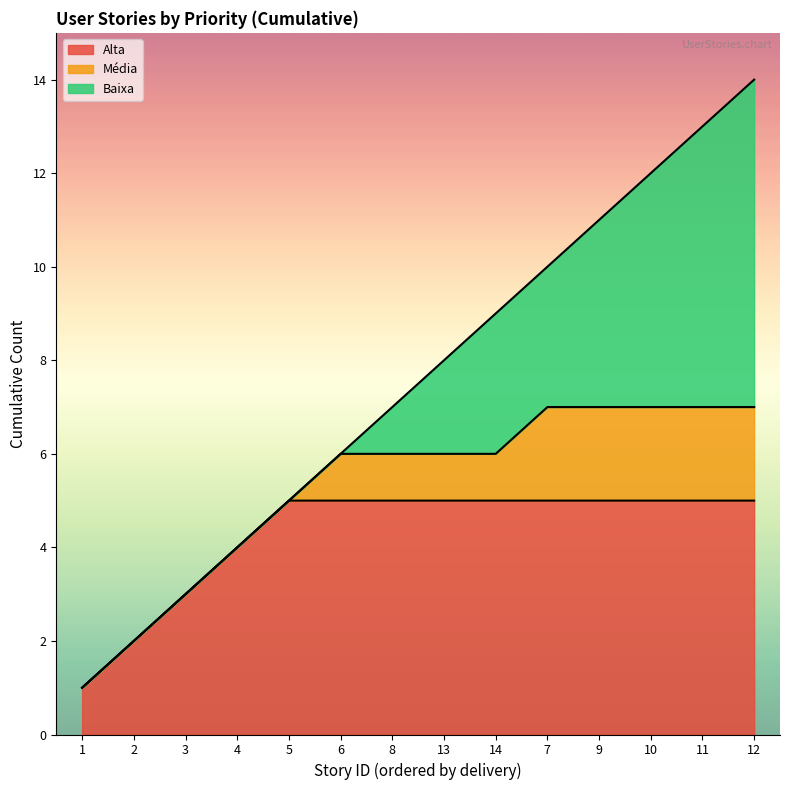

What is the smallest value displayed?

1